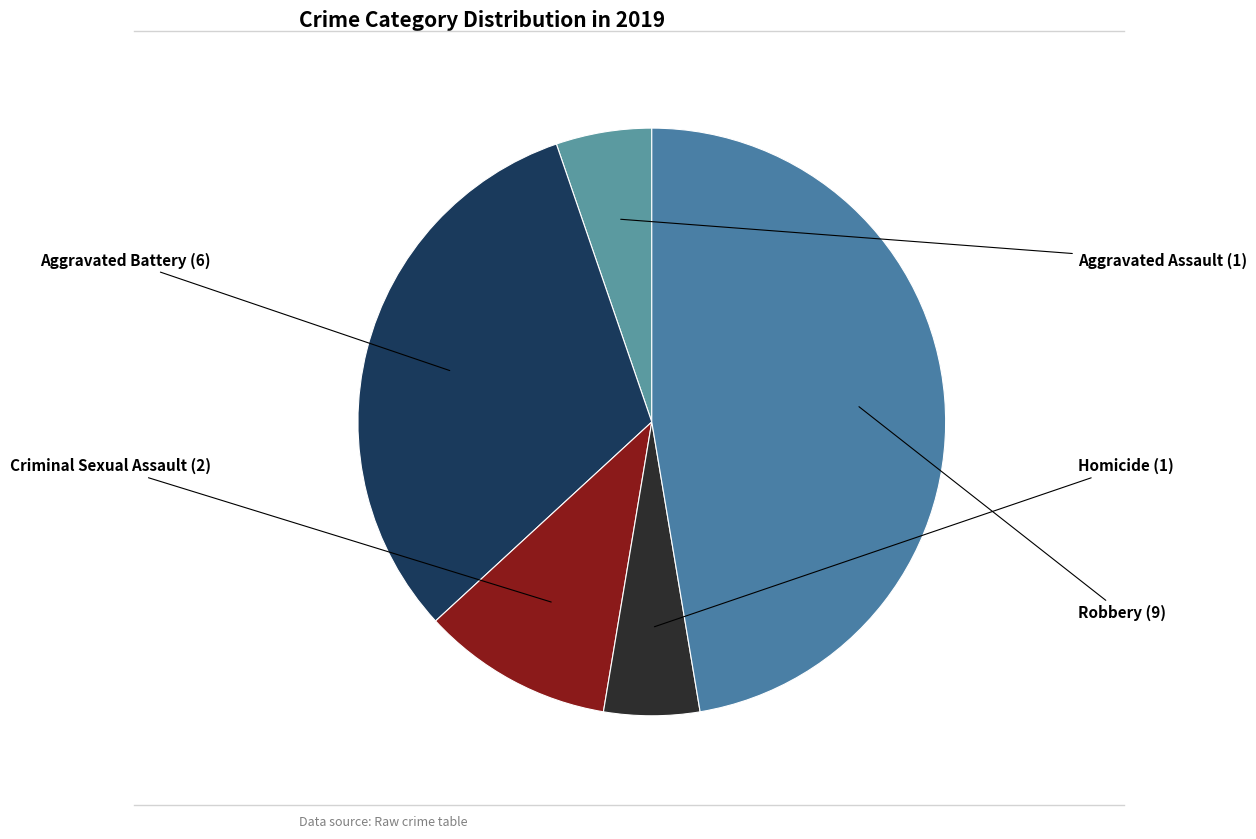

How many segments does this pie chart have?

5